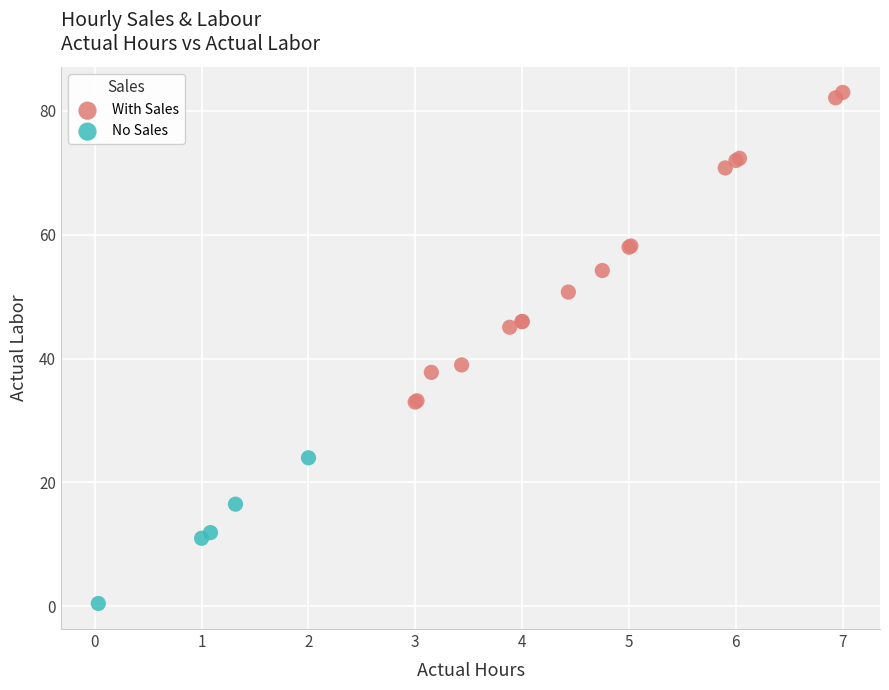

What are all the series names shown in the legend?

With Sales, No Sales